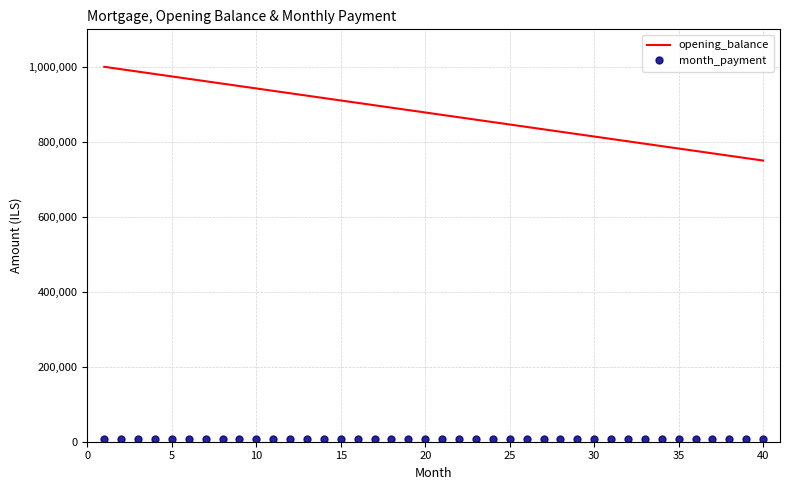

Which series has the largest total across all categories?

opening_balance